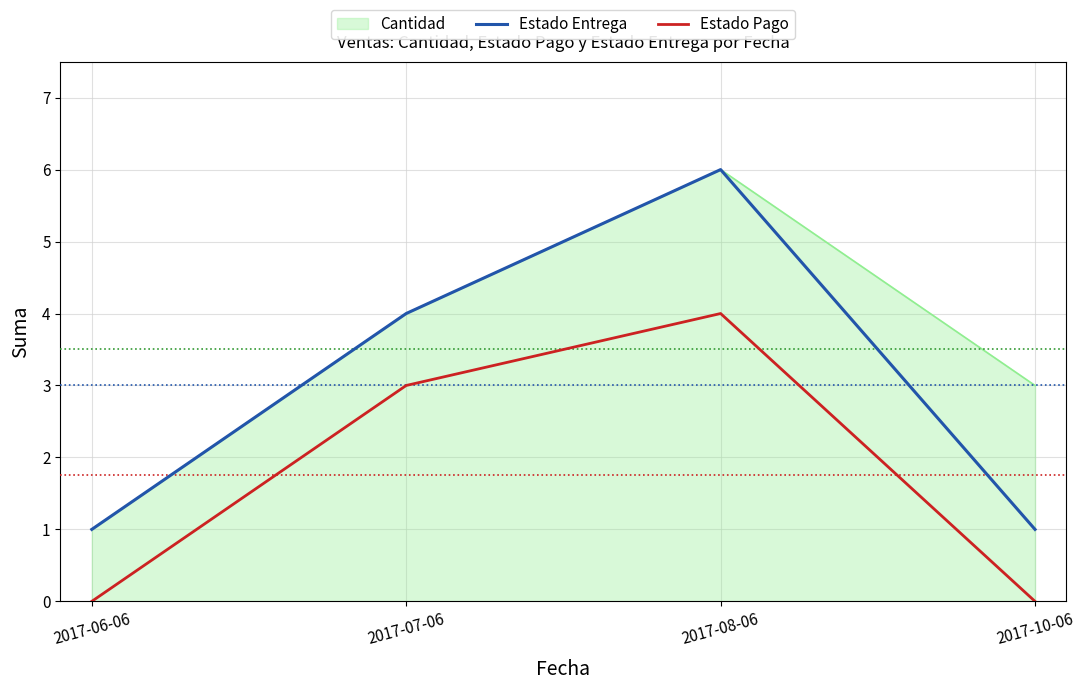

What position from the right is 2017-07-06?

3